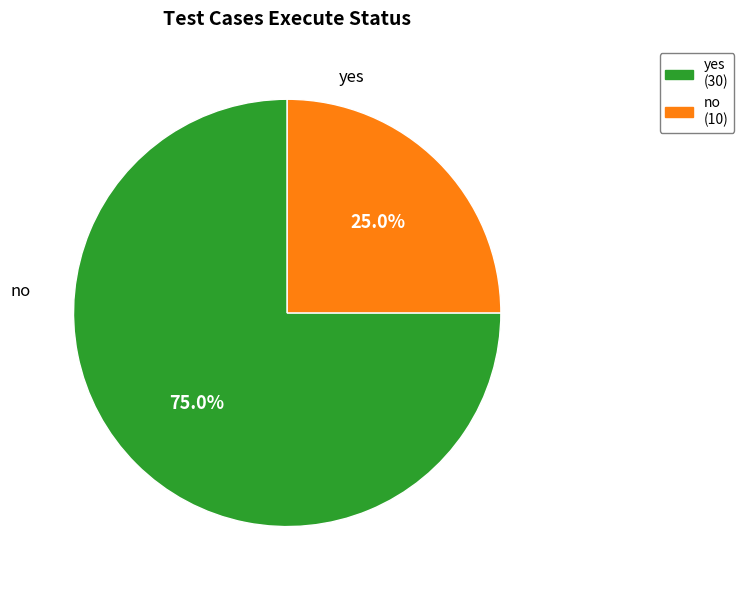

Is there any slice that represents more than half of the pie?

Yes